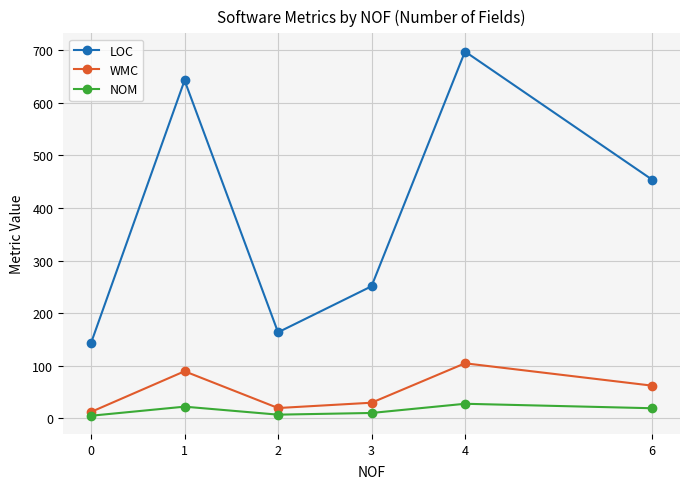

What value does the LOC series have at 2?

163.4